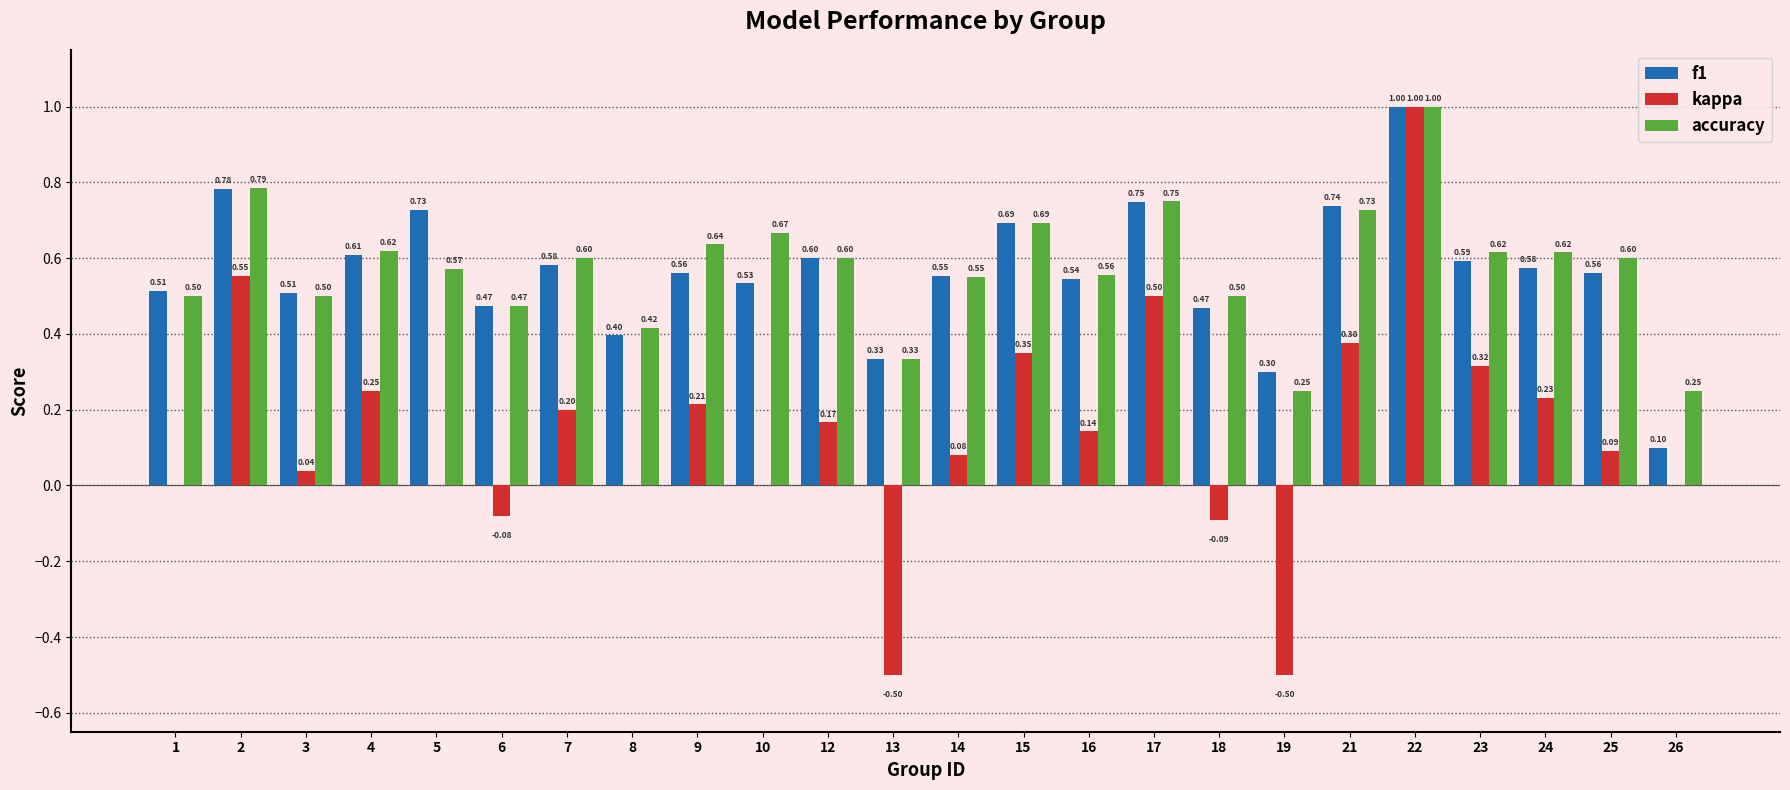

Between 3 and 21, which series saw the biggest shift?

kappa